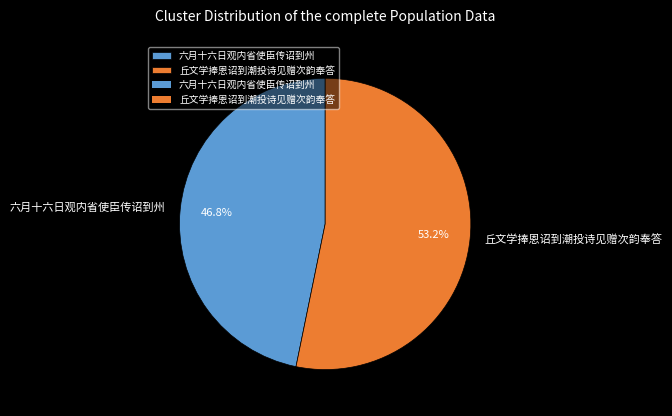

What percentage is the 六月十六日观内省使臣传诏到州 slice, to the nearest percent?

47%